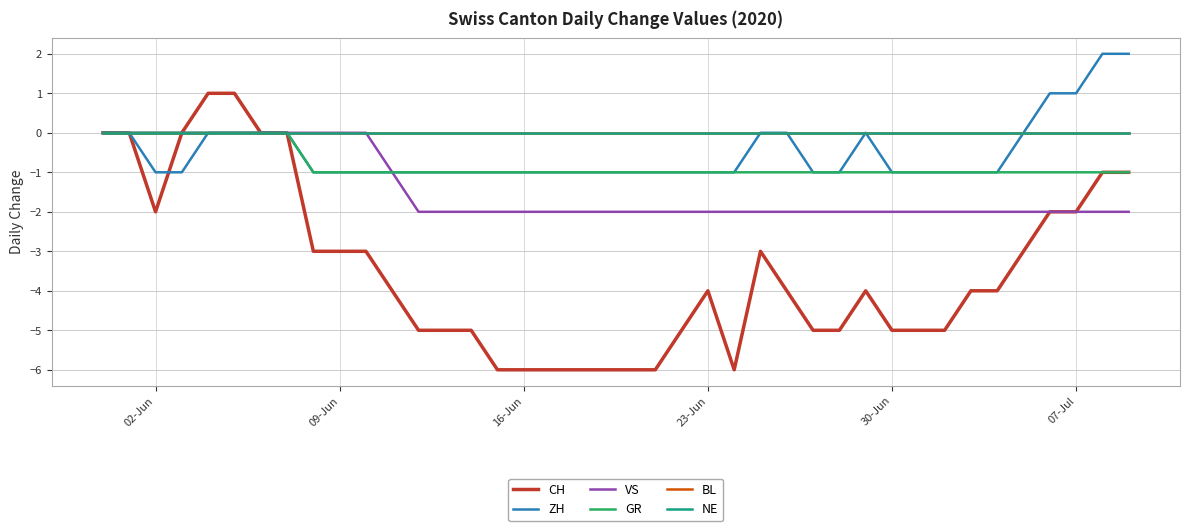

True or false: BL has more than 2 points higher than both neighbors.

False